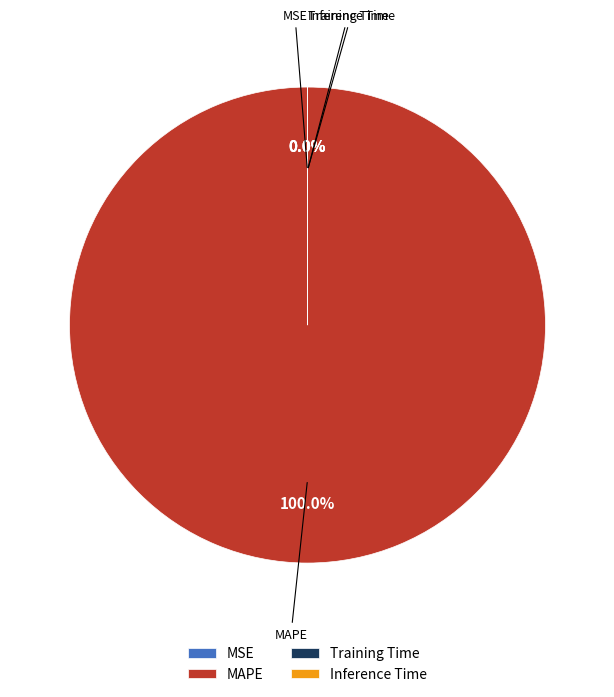

To the nearest percent, what is the difference between the largest and smallest slice percentages?

100%